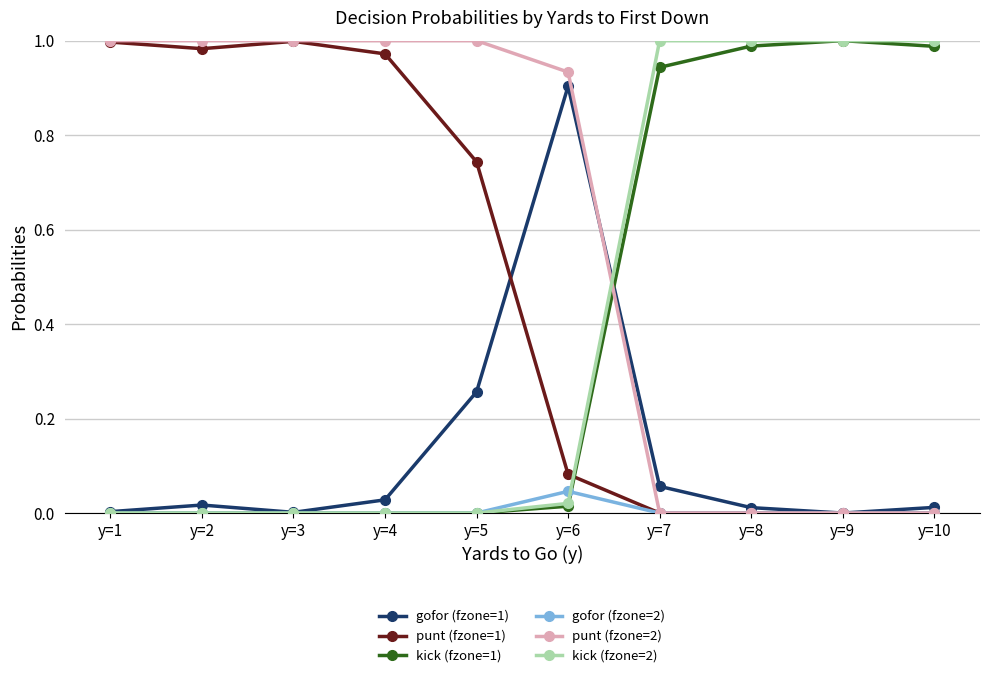

How many data points in punt (fzone=2) are less than 1?

5